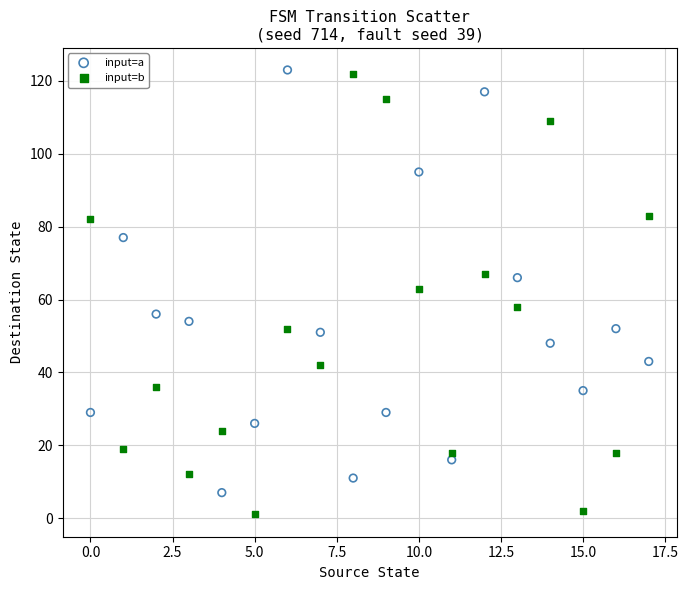

Which series reaches the minimum Y coordinate?

input=b